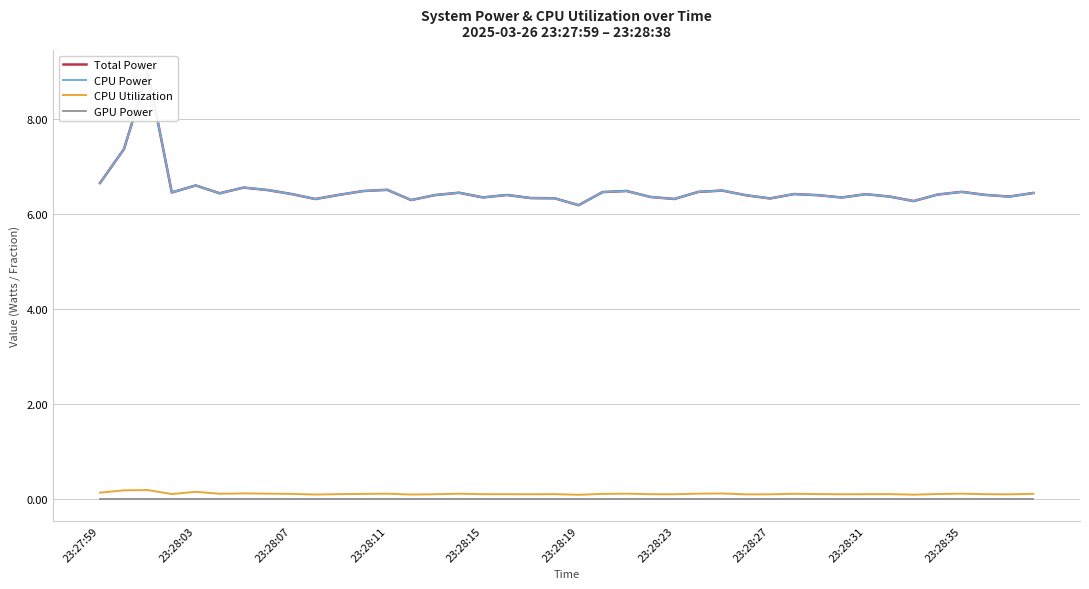

The Total Power series shows 6.4 at 39. True or false?

True